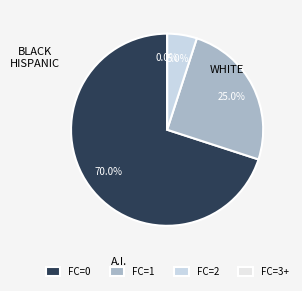

Rank the categories by value from highest to lowest.

0, 1, 2, 3